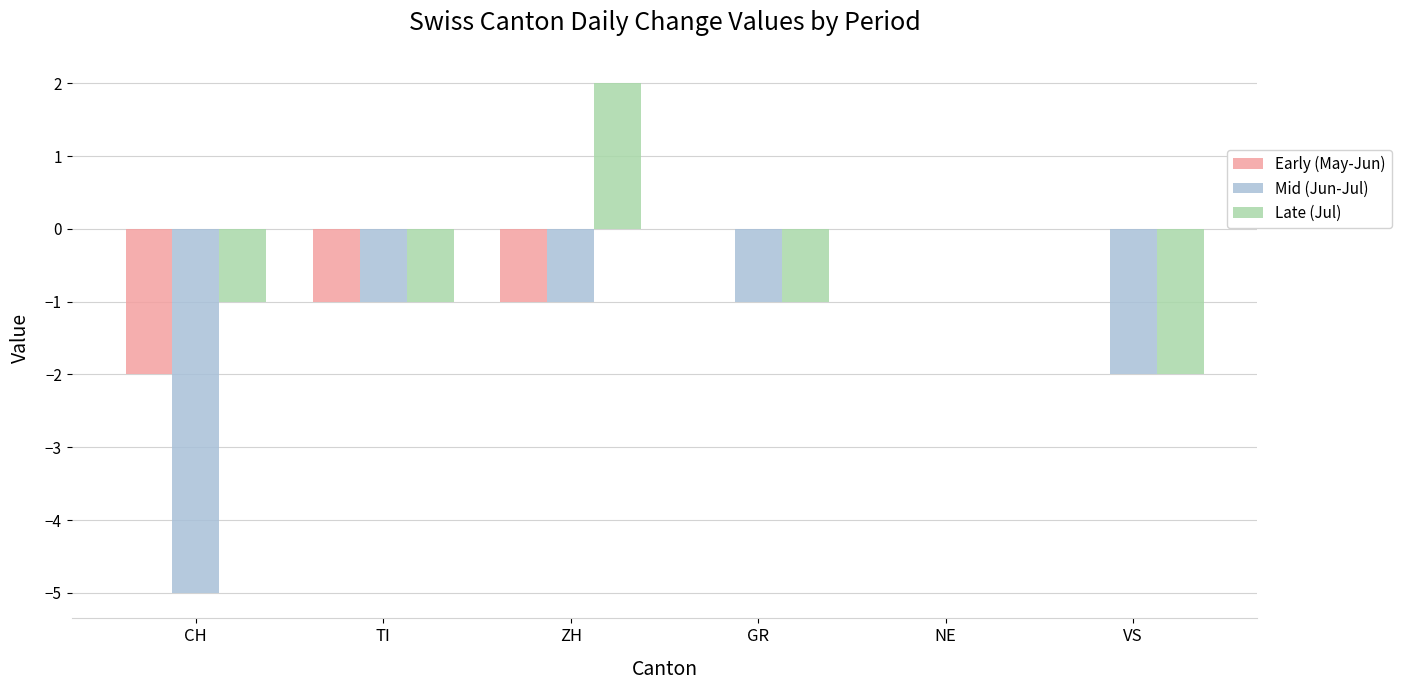

Between ZH and GR, which series saw the biggest shift?

Late (Jul)